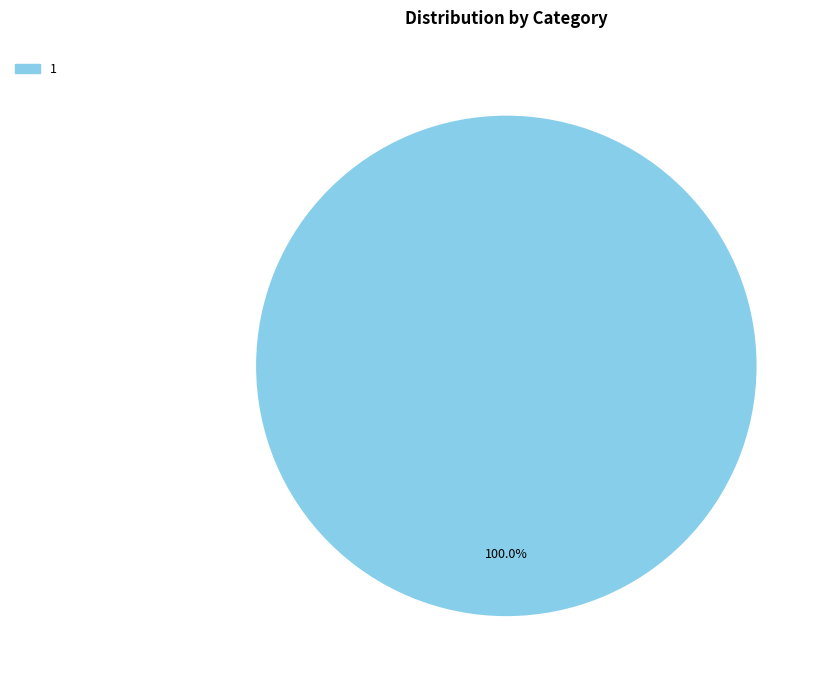

Which category accounts for the majority?

1